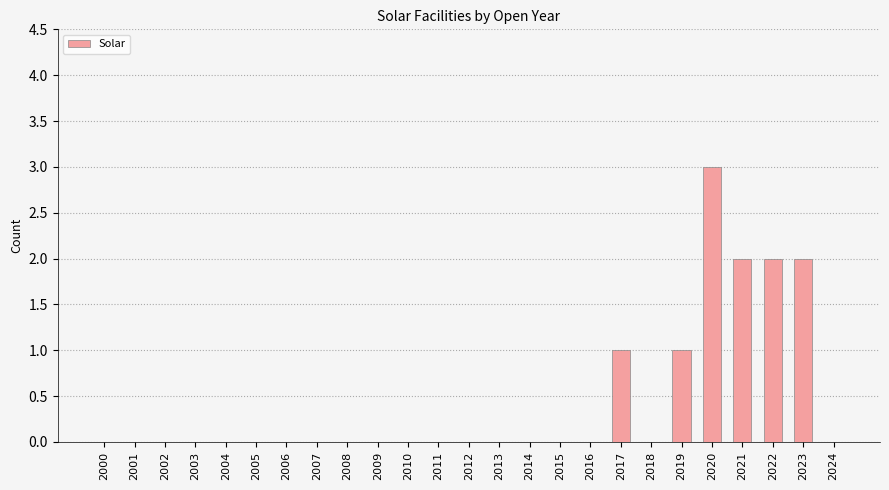

The chart shows a value of 1 at 2008. True or false?

False